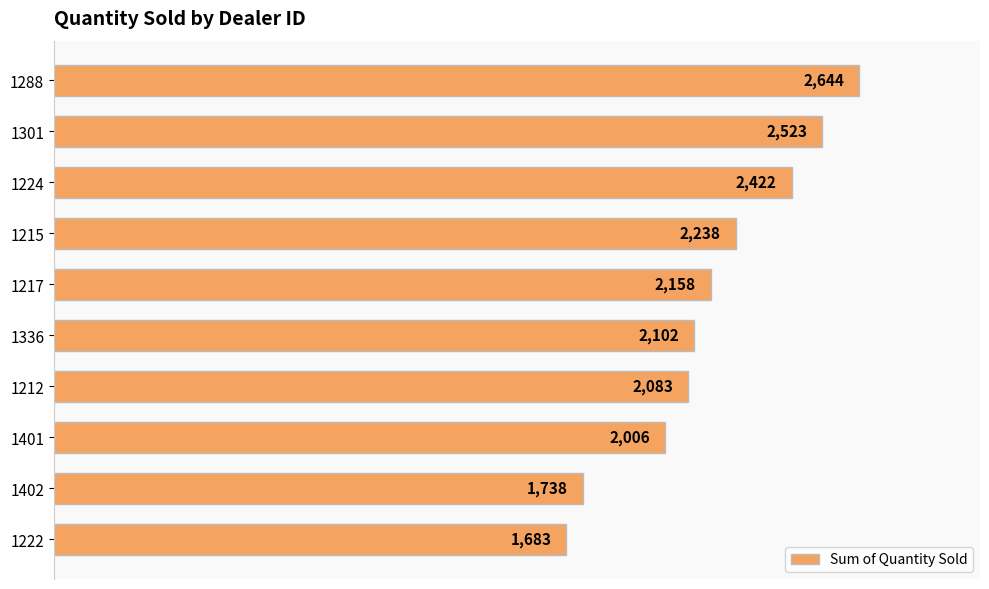

What is the minimum value shown in the chart?

1683